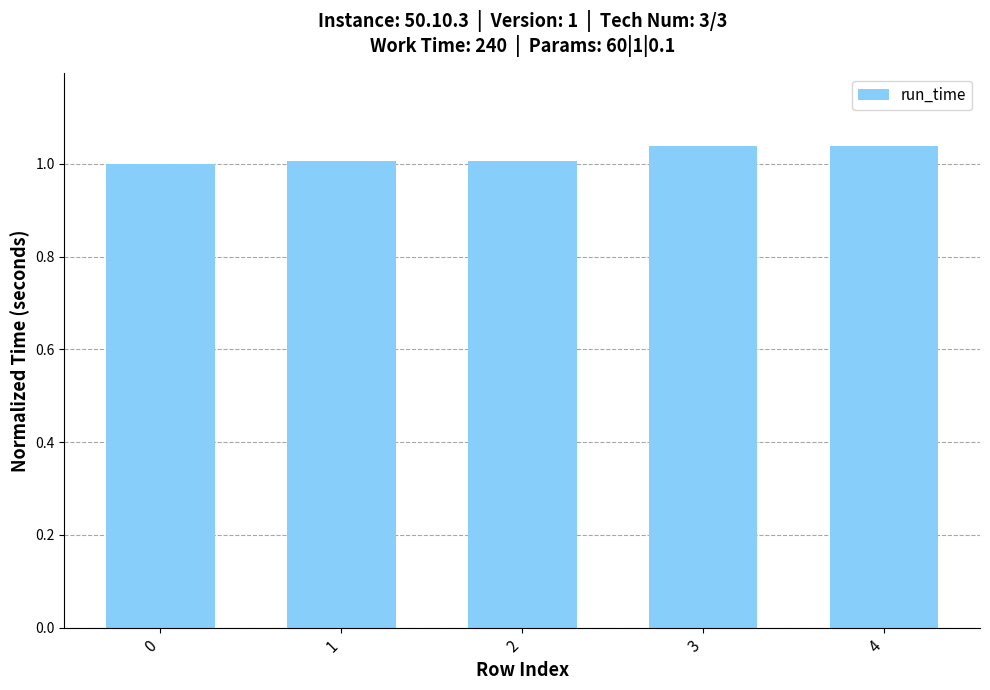

True or false: the data shows 1.7 at 2.

False